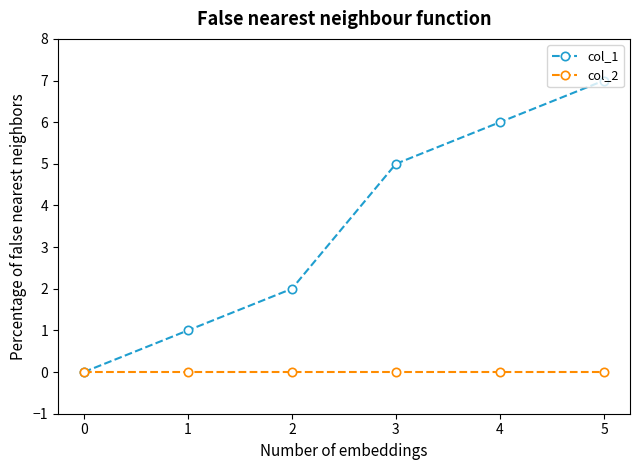

Rank the series at 3 from highest to lowest value.

col_1, col_2